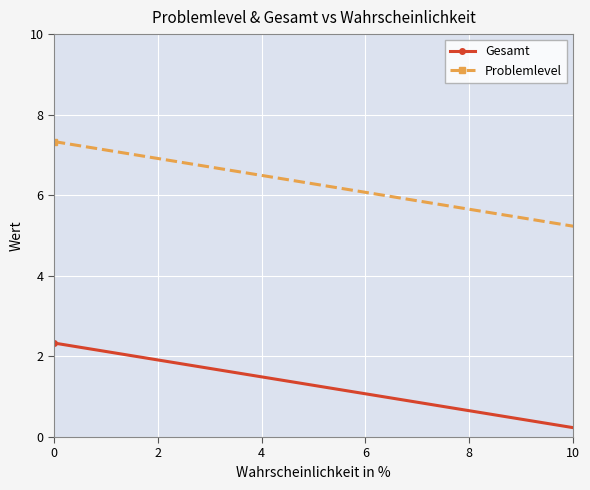

What is the value of the Problemlevel point at the 2nd from the left?

5.0